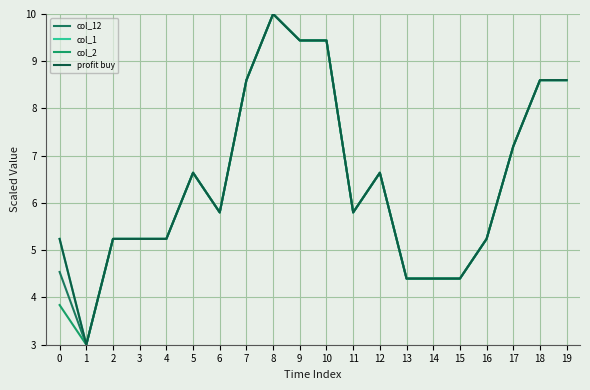

Does the chart have visible grid lines?

Yes